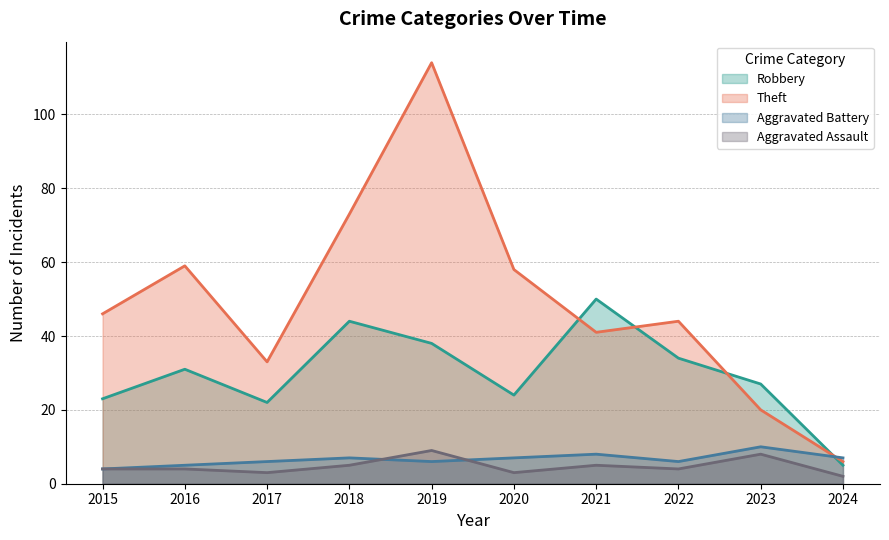

Reading right to left, extract all data points from this chart.

Robbery: 5	27	34	50	24	38	44	22	31	23
Theft: 6	20	44	41	58	114	73	33	59	46
Aggravated Battery: 7	10	6	8	7	6	7	6	5	4
Aggravated Assault: 2	8	4	5	3	9	5	3	4	4